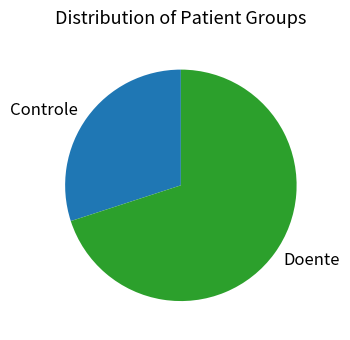

What is the ratio of the value at Doente to the value at Controle?

2.3